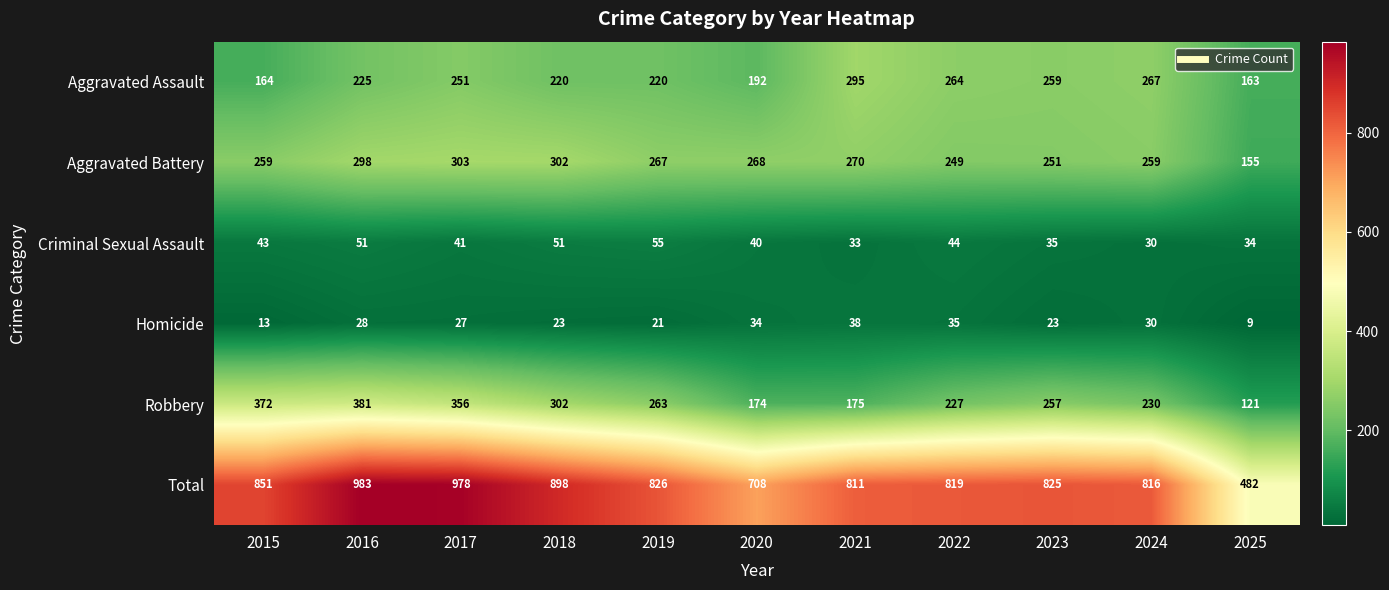

At which category is the sum across all series the highest?

2016